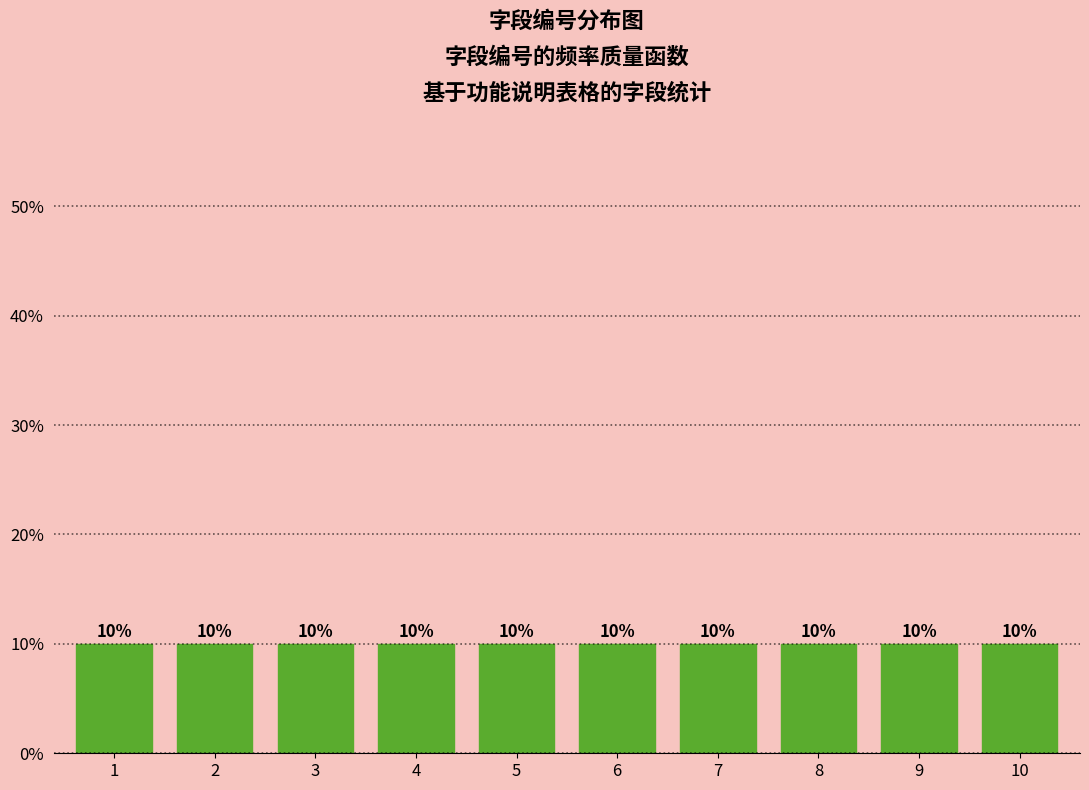

Reading left to right, list every bar in this chart as the range it spans on the x-axis followed by its height.

0.5 to 1.5: 10
1.5 to 2.5: 10
2.5 to 3.5: 10
3.5 to 4.5: 10
4.5 to 5.5: 10
5.5 to 6.5: 10
6.5 to 7.5: 10
7.5 to 8.5: 10
8.5 to 9.5: 10
9.5 to 10.5: 10